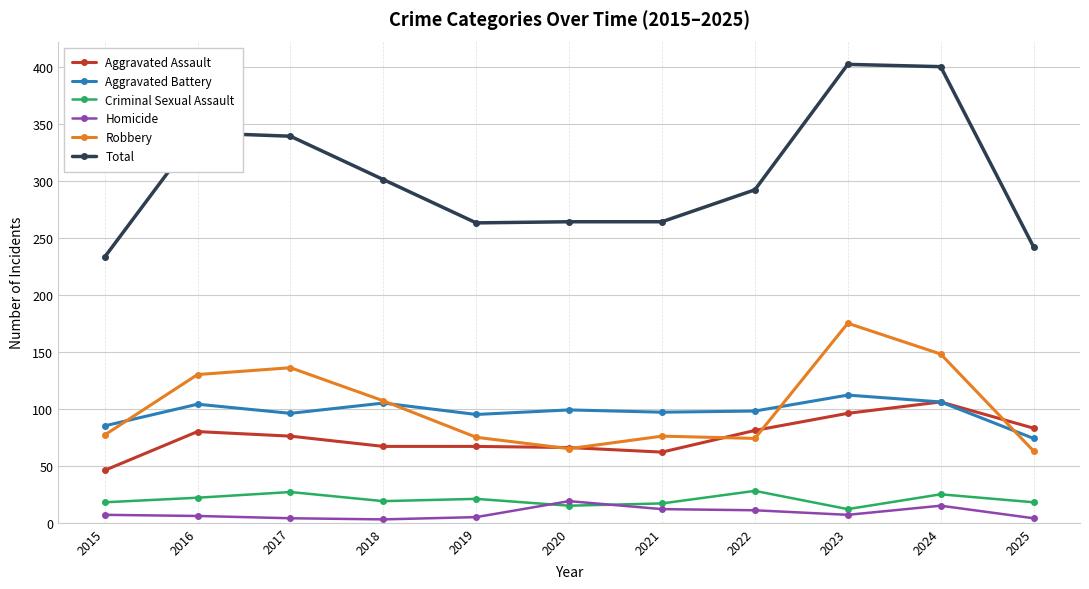

At which category does Aggravated Battery reach its first local peak?

2016